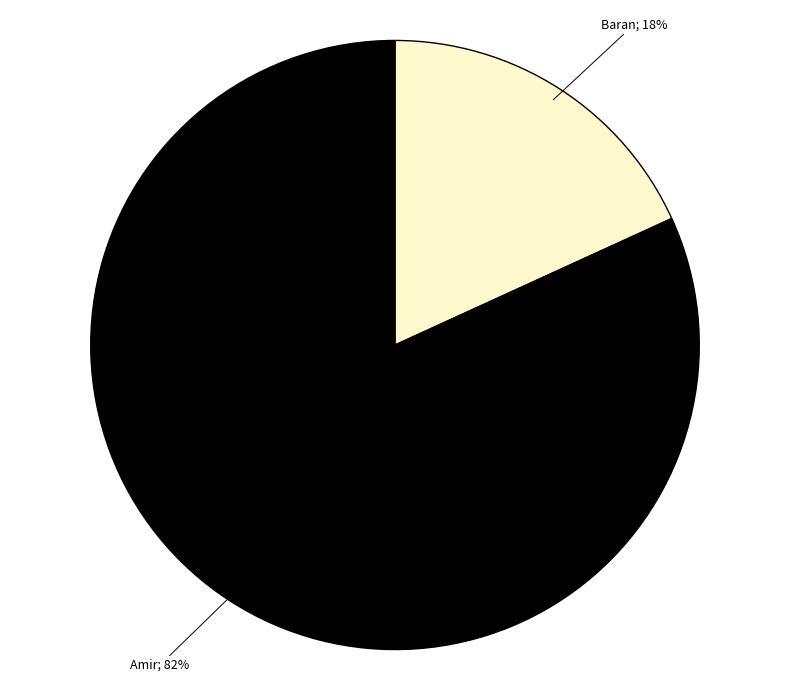

How many segments does this pie chart have?

2